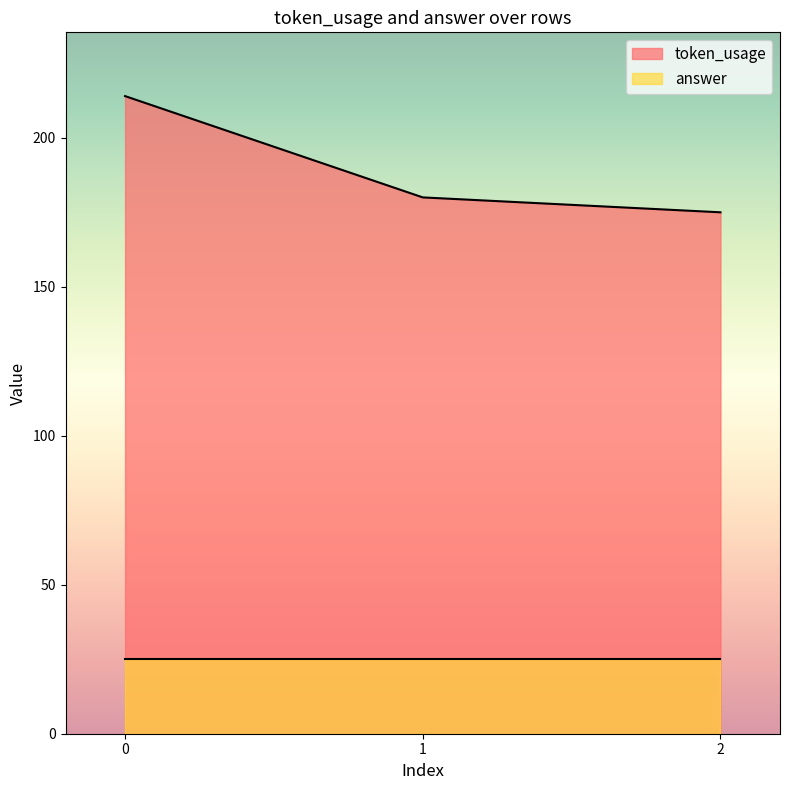

Rank the categories by value from highest to lowest.

0, 1, 2